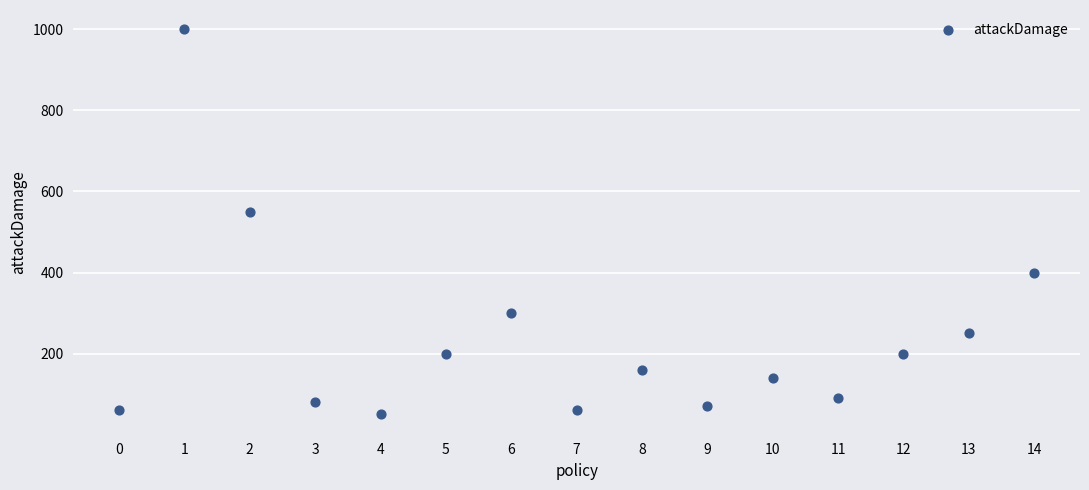

What is the range of Y values (max minus min)?

950